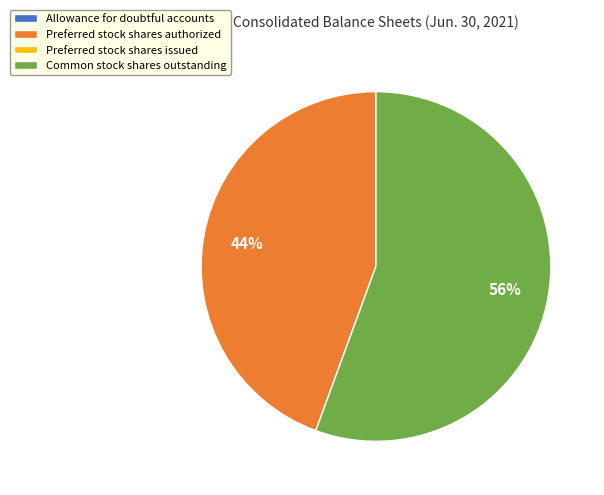

Which category has the biggest portion of the pie?

Common stock shares outstanding